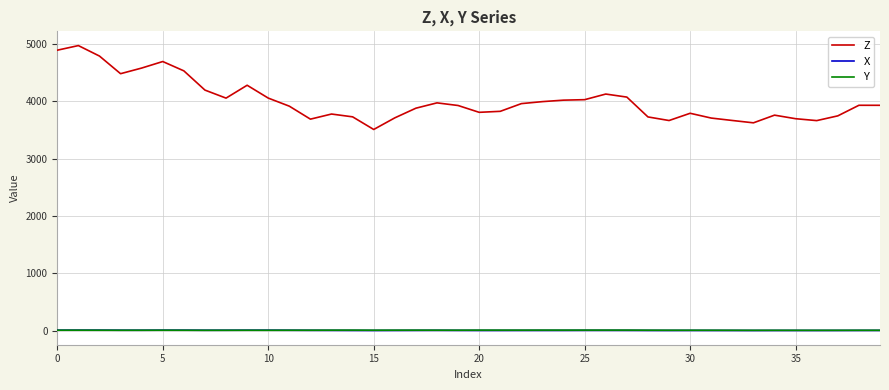

What are all the series names shown in the legend?

Z, X, Y